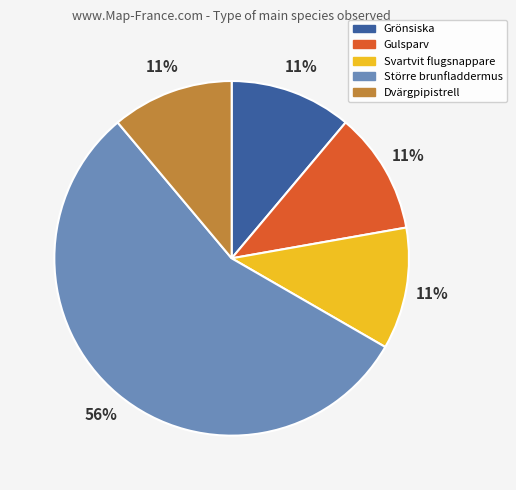

What is the largest slice in the pie chart?

Större brunfladdermus